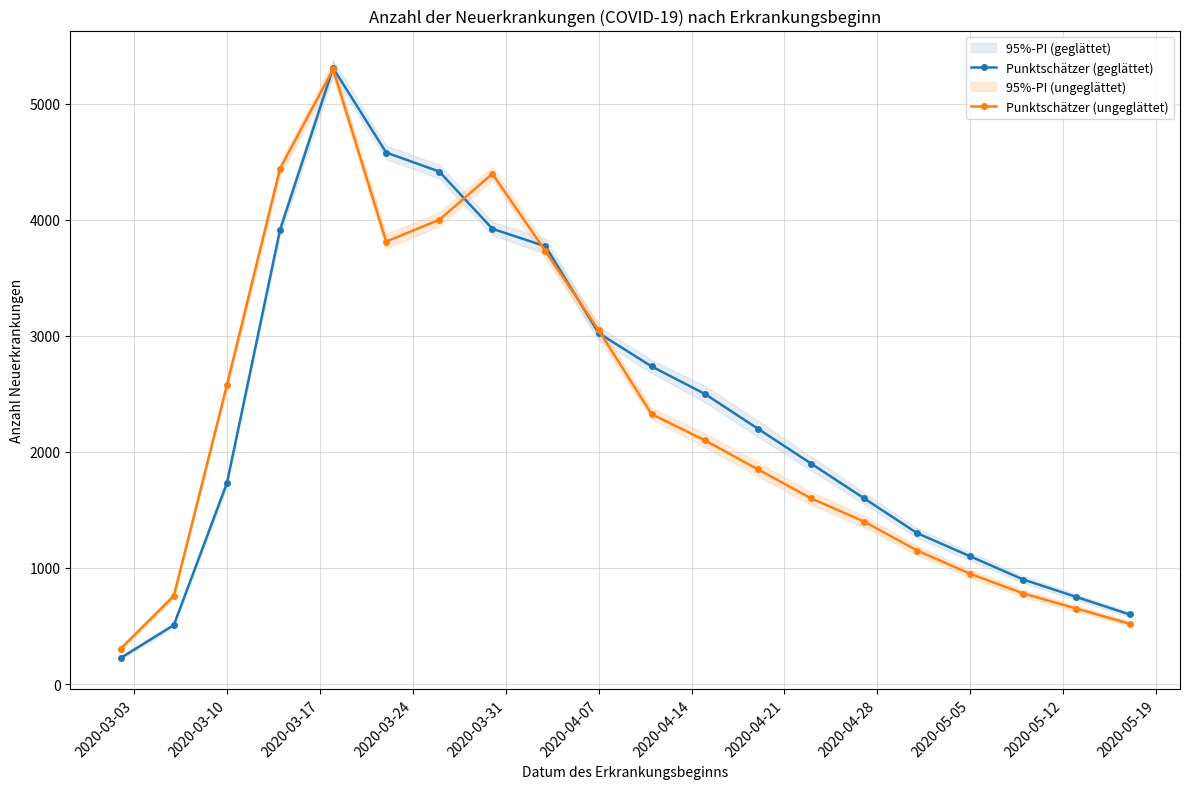

How many interior local peaks does the Punktschätzer (geglättet) series have?

1